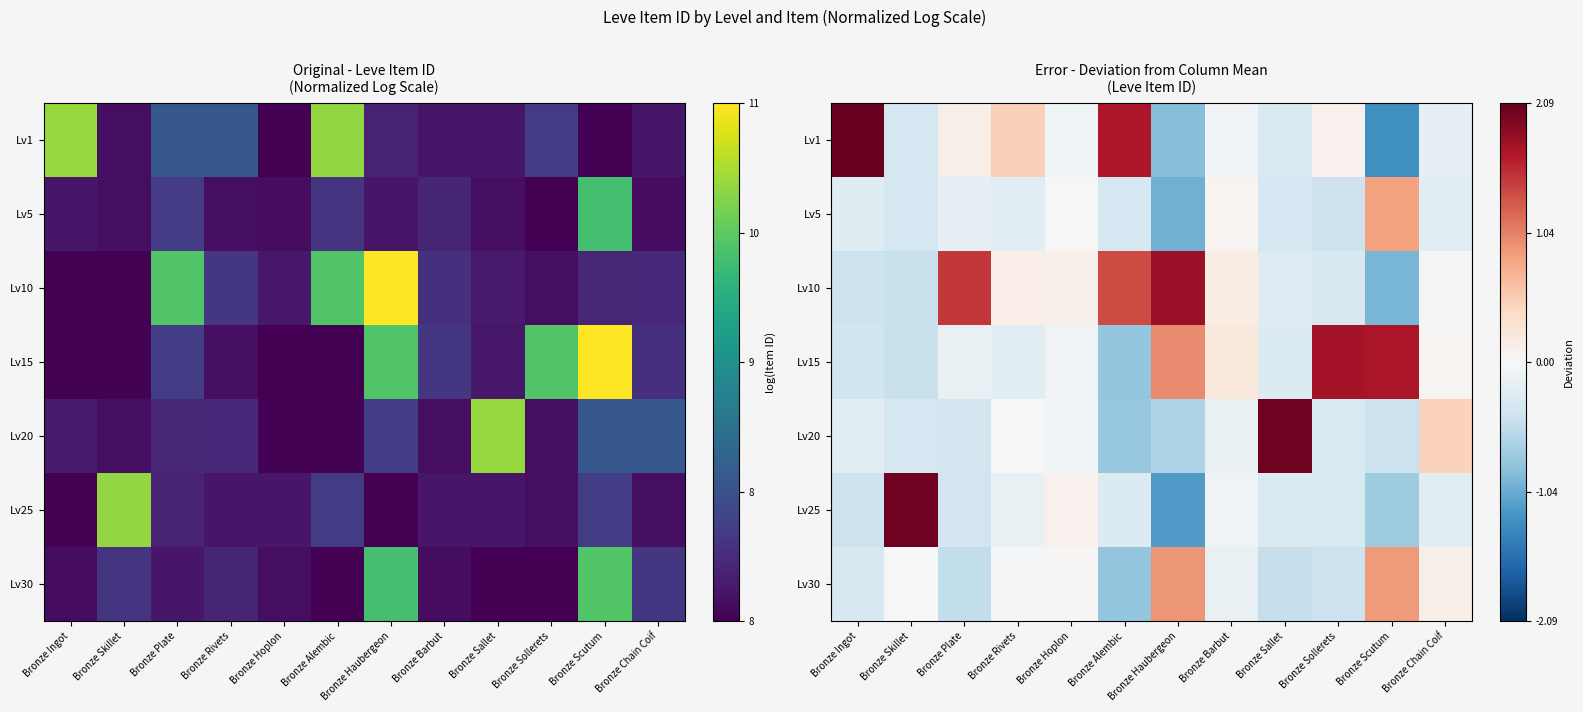

How many values in Lv20 are above zero?

2